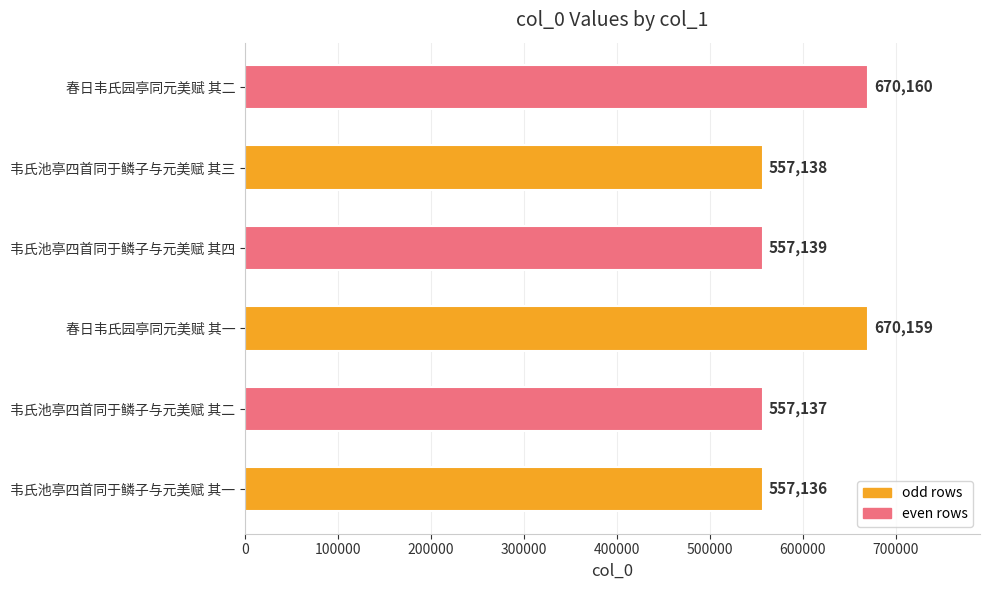

Is it true that the value at 韦氏池亭四首同于鳞子与元美赋 其三 is 299330?

False